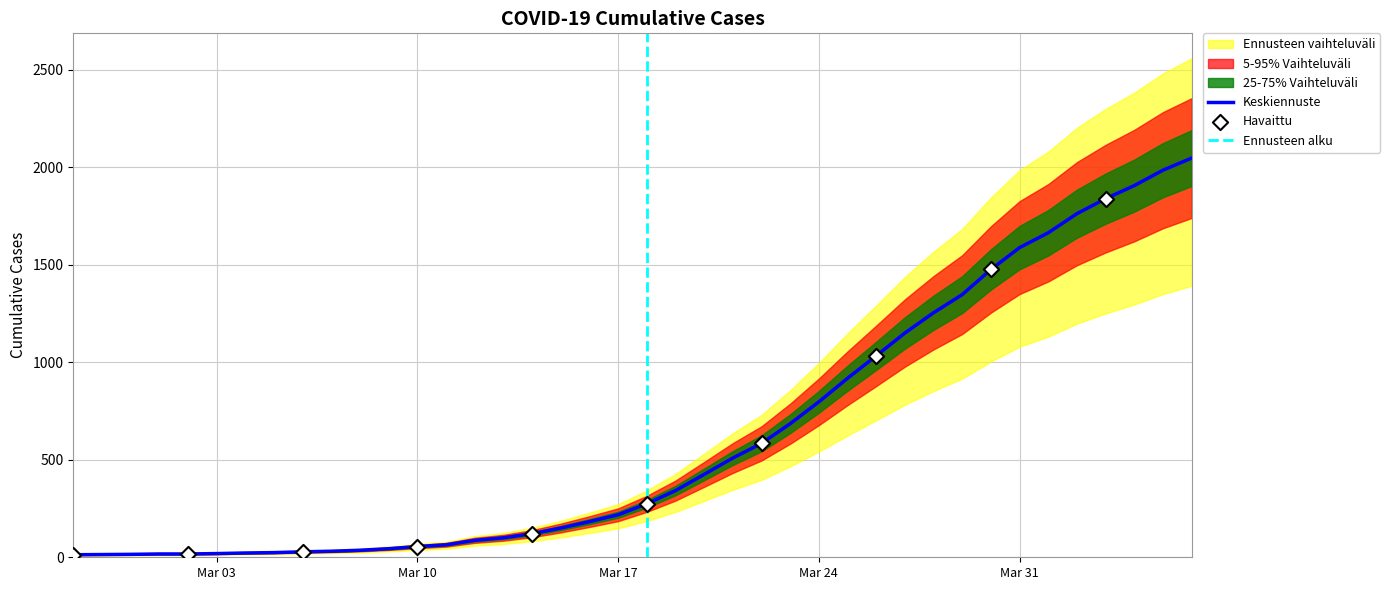

Between 2020-03-10 and 2020-03-14, which is larger?

2020-03-14